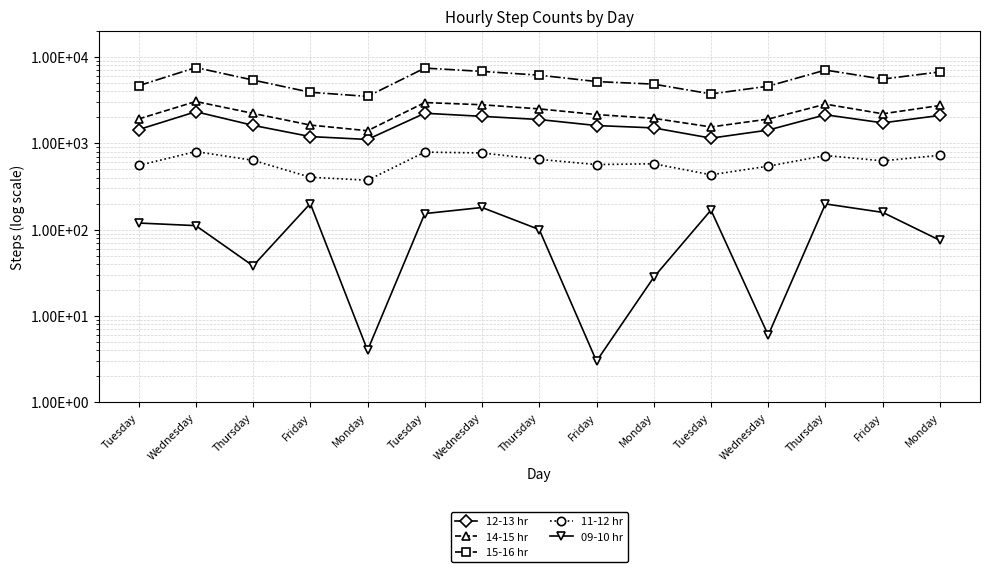

At which label is 12-13 hr closest to 1706?

Friday